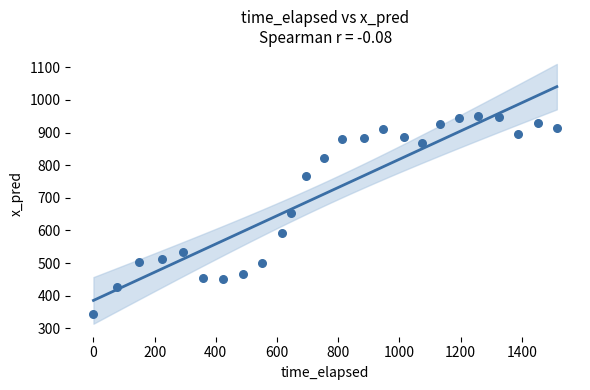

What is the range of Y values (max minus min)?

606.4